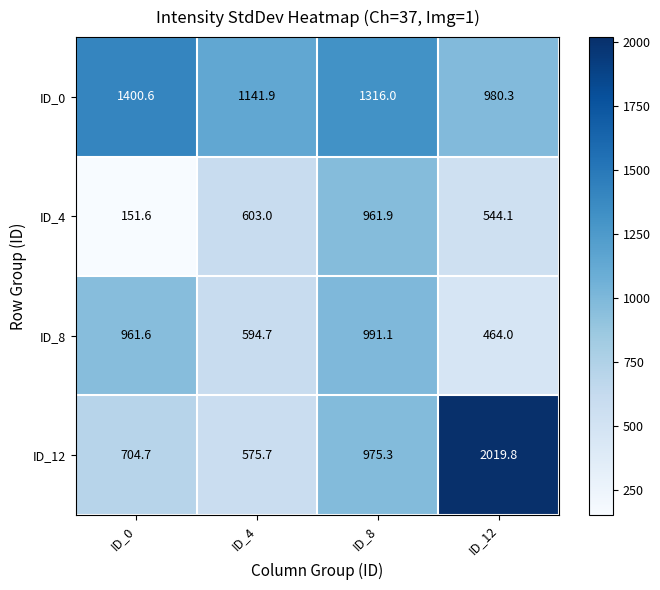

Reading right to left, transcribe all the data shown in this chart.

ID_0: ID_12=980.3	ID_8=1316.0	ID_4=1141.9	ID_0=1400.6
ID_4: ID_12=544.1	ID_8=961.9	ID_4=603.0	ID_0=151.6
ID_8: ID_12=464.0	ID_8=991.1	ID_4=594.7	ID_0=961.6
ID_12: ID_12=2019.8	ID_8=975.3	ID_4=575.7	ID_0=704.7